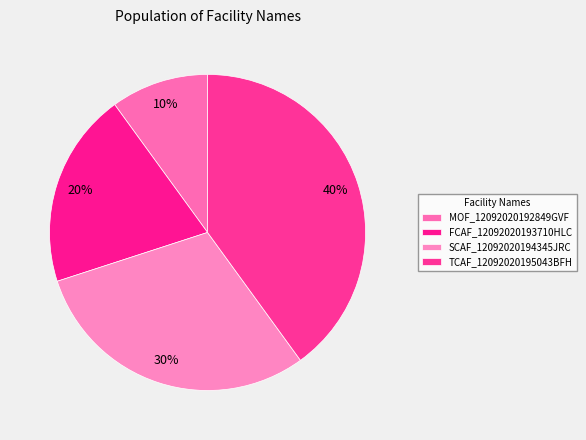

Count the number of slices in the pie.

4